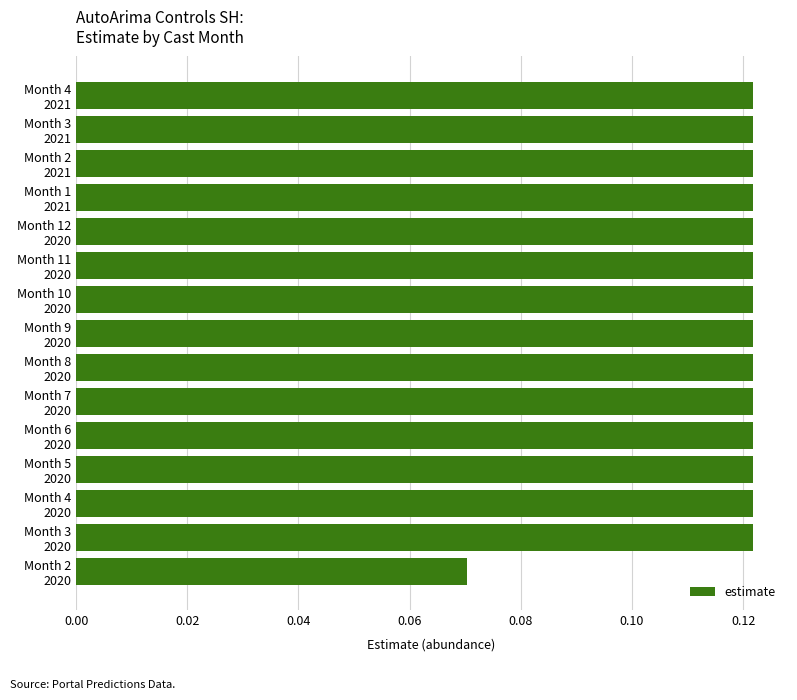

What is the sum of all values?

1.8